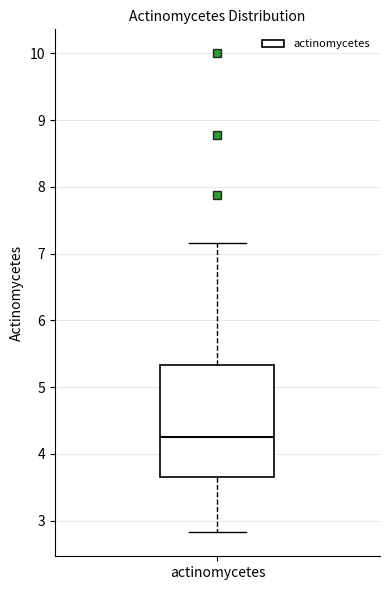

Where does the upper whisker of the box for actinomycetes end on the y-axis? The values are not printed on the chart, so give them approximately, as read against the axis.

7.2